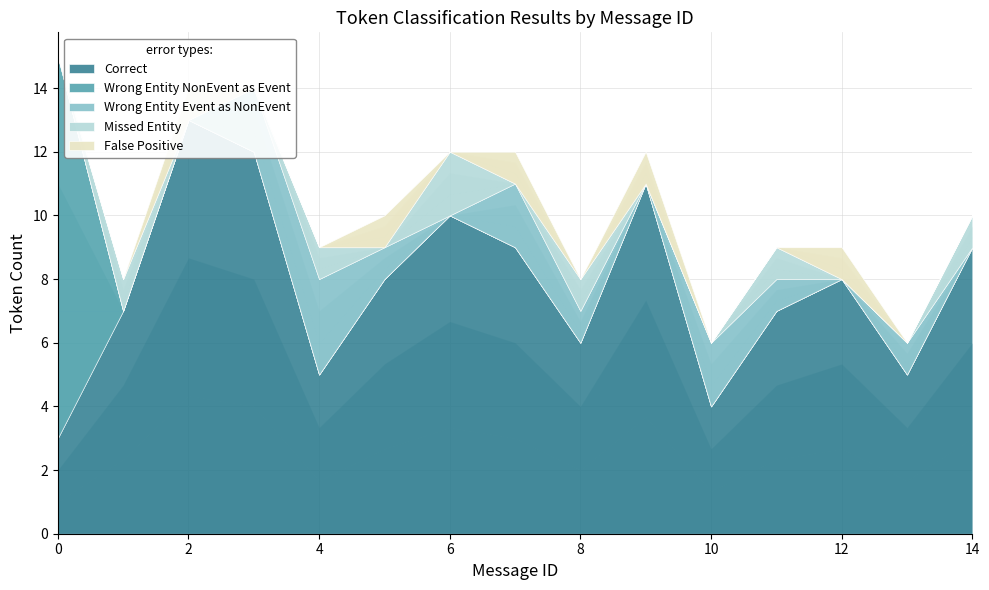

Which series has the largest total across all categories?

Correct